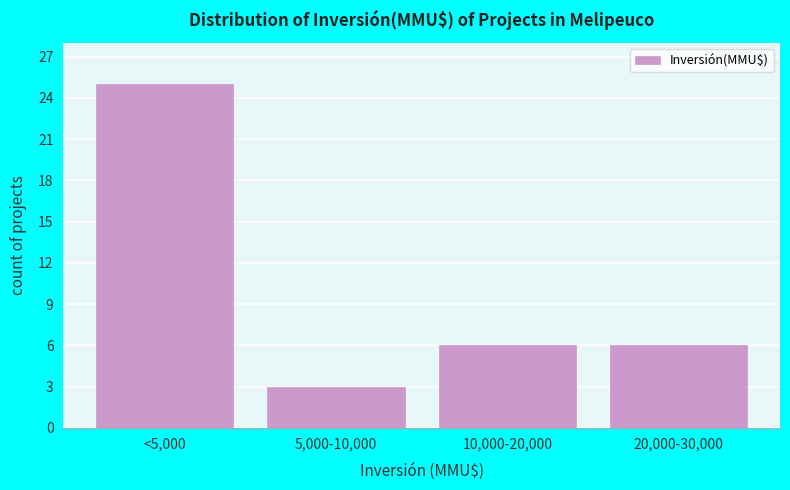

Reading left to right, what are all the values shown in this chart?

<5,000=25	5,000-10,000=3	10,000-20,000=6	20,000-30,000=6